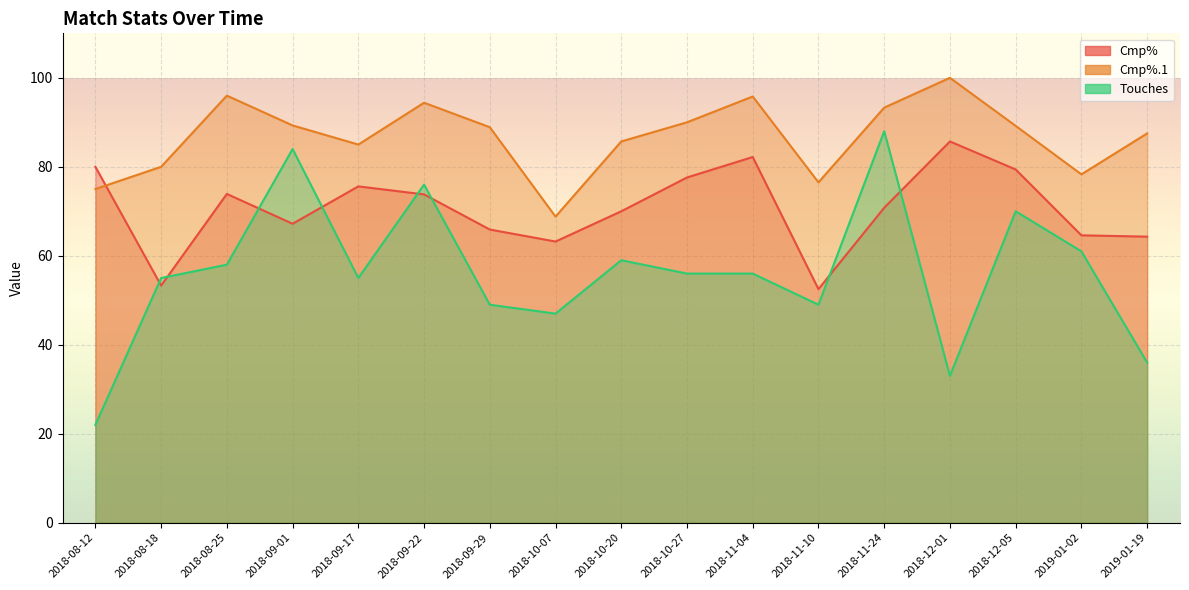

True or false: Touches has more than 0 points higher than both neighbors.

True